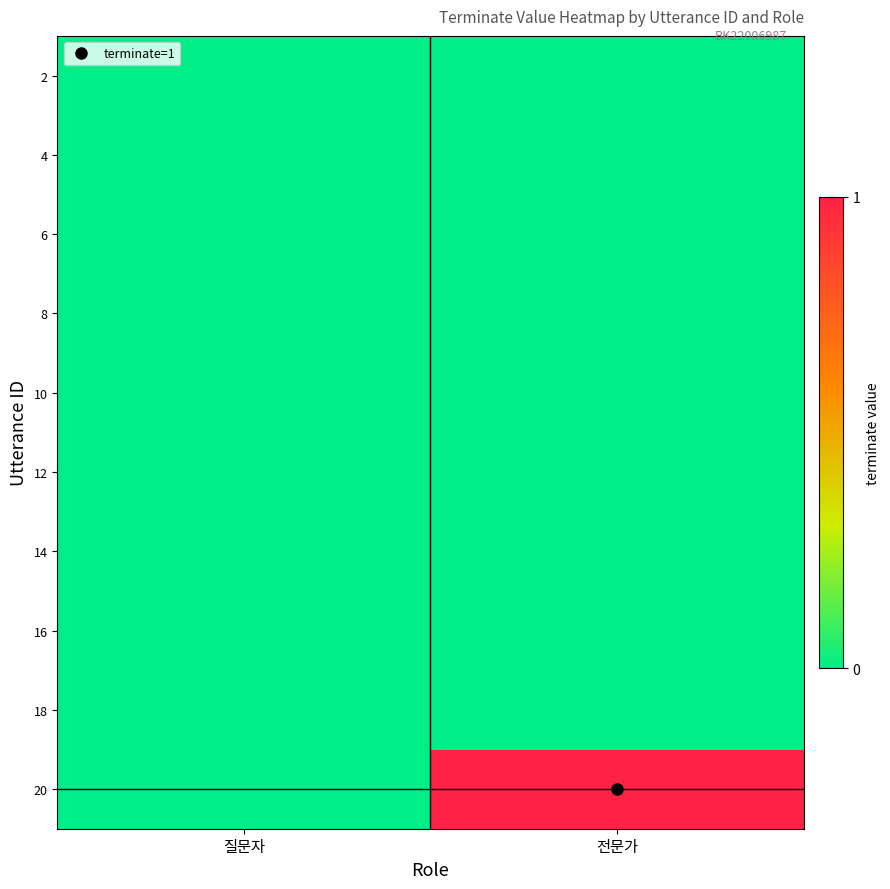

Reading left to right, extract all data points from this chart.

2: 질문자=0	전문가=0
4: 질문자=0	전문가=0
6: 질문자=0	전문가=0
8: 질문자=0	전문가=0
10: 질문자=0	전문가=0
12: 질문자=0	전문가=0
14: 질문자=0	전문가=0
16: 질문자=0	전문가=0
18: 질문자=0	전문가=0
20: 질문자=0	전문가=1